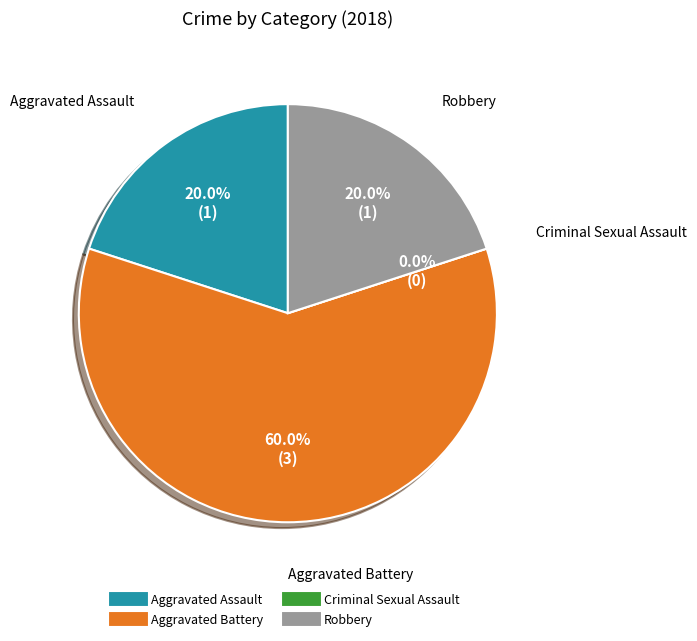

Is there any slice that represents more than half of the pie?

Yes